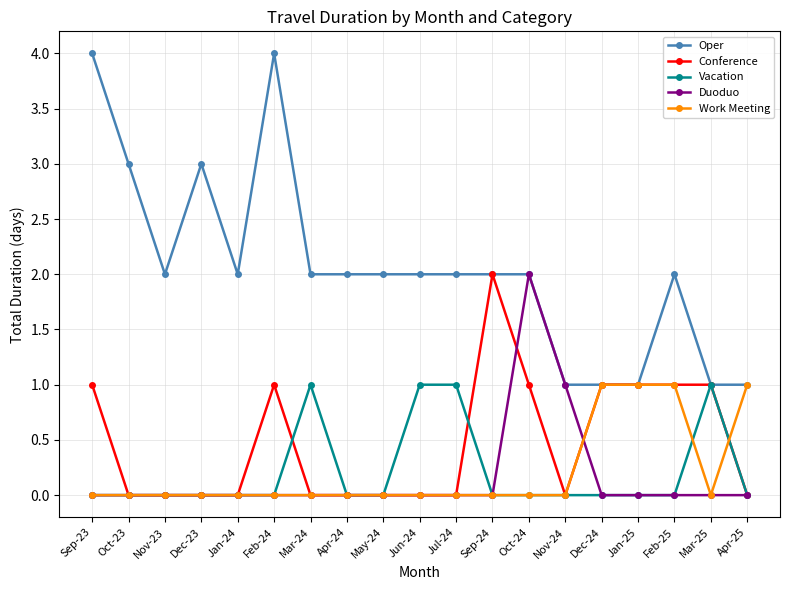

What is the sum of the Oper values at Apr-25 and Dec-24?

2